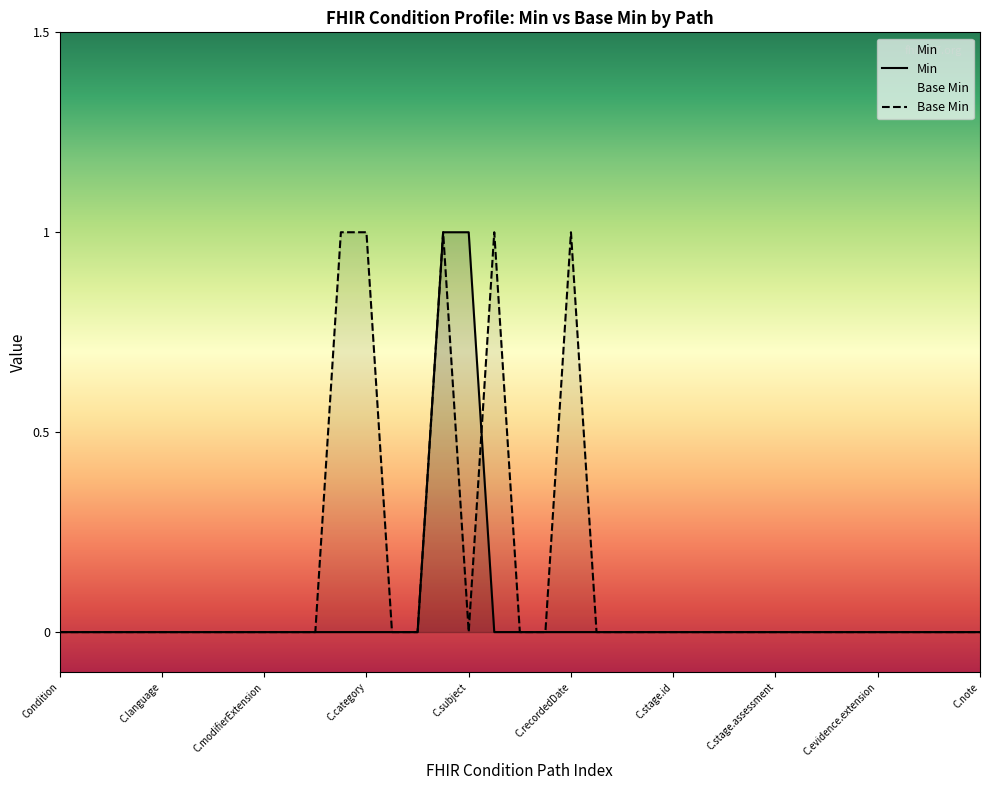

Rank the series by their maximum value, from highest to lowest.

Min, Base Min